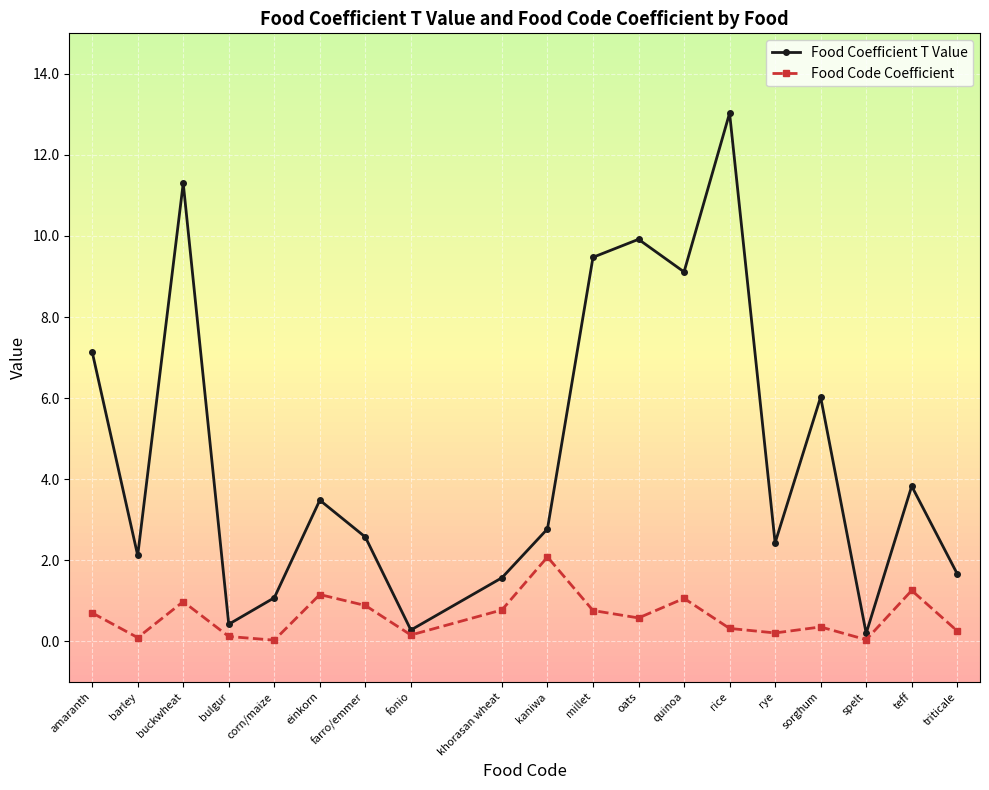

Read the Food Coefficient T Value value at rye.

2.4